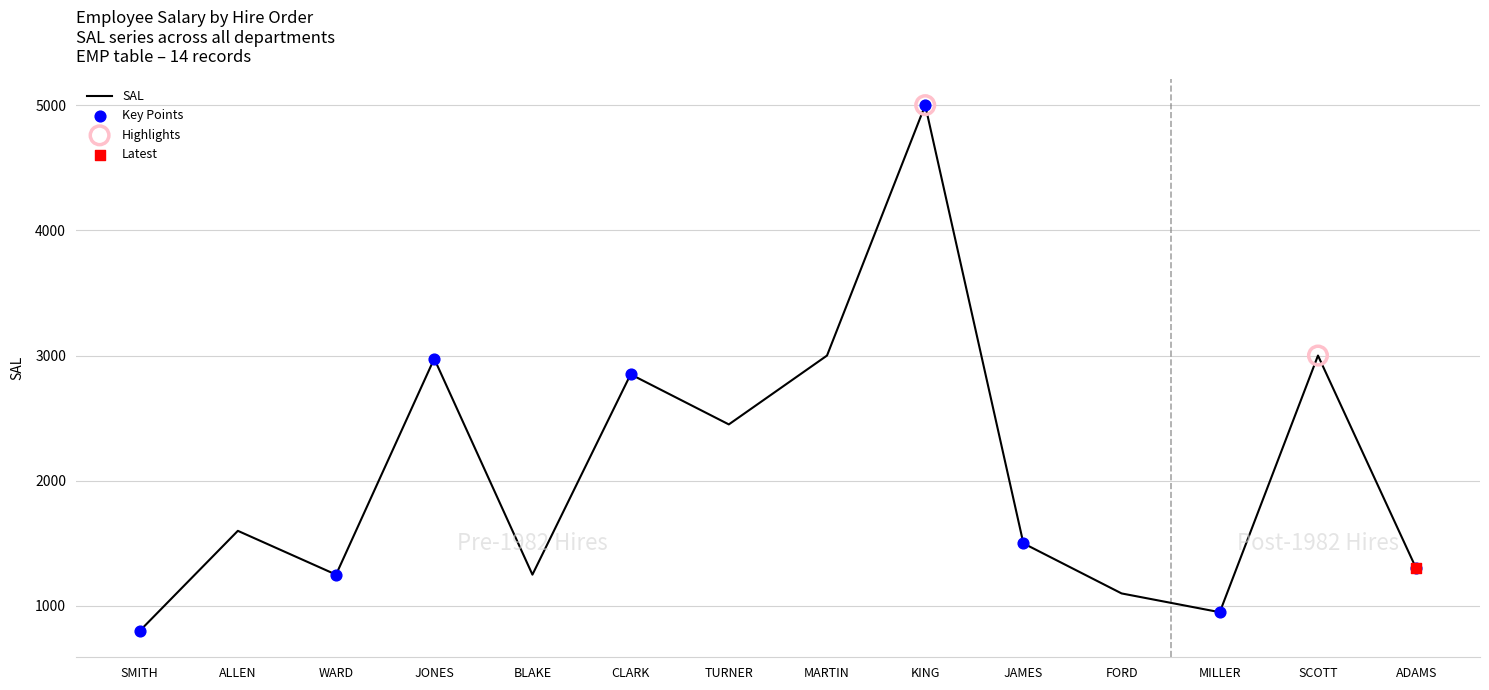

Between JONES and FORD, which is larger?

JONES